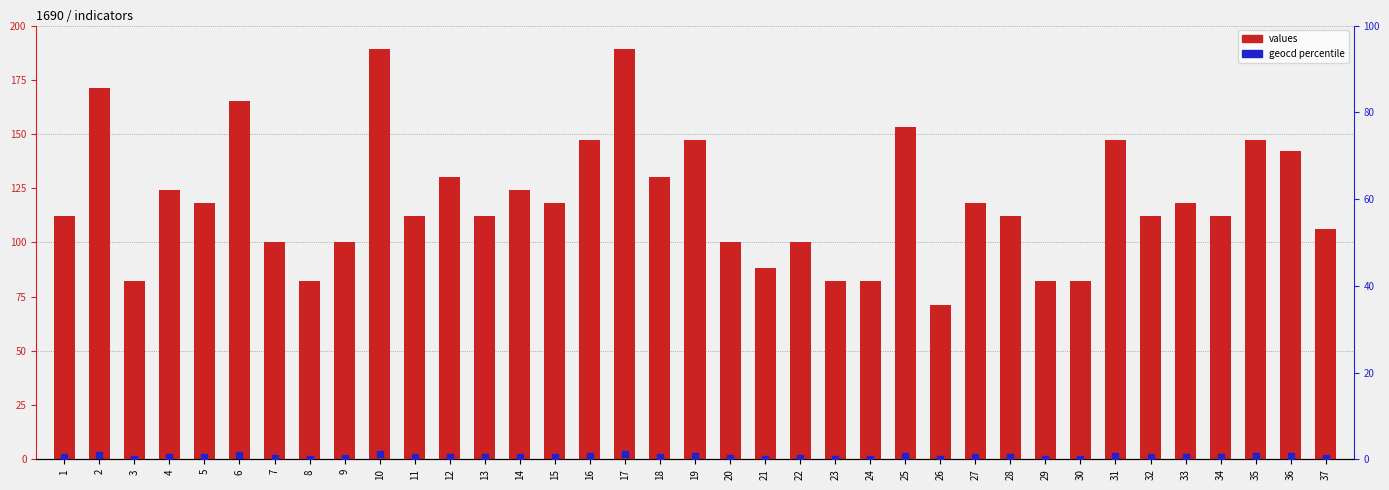

At how many categories does at least one series exceed 54?

37